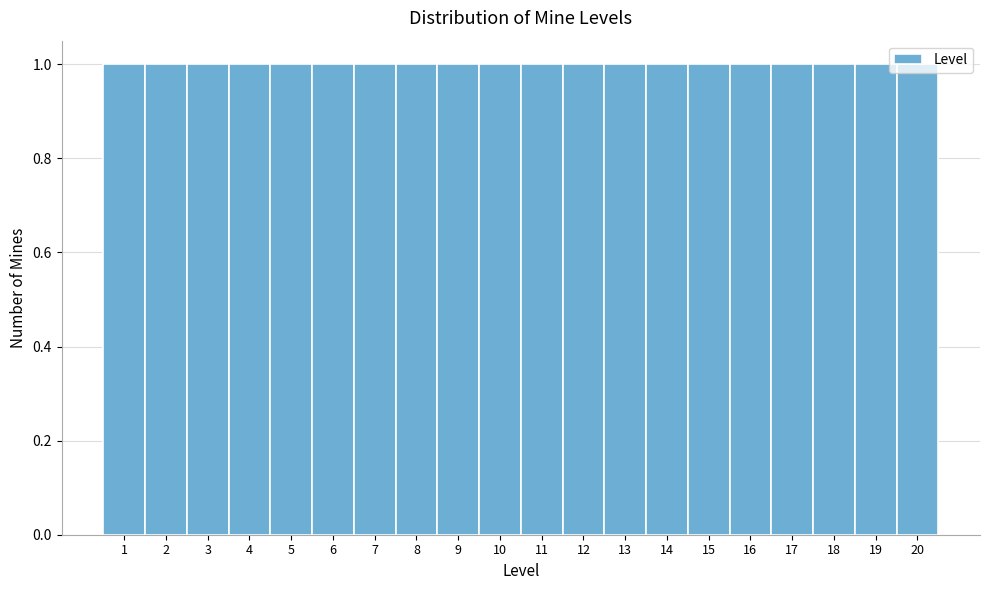

Reading left to right, list every bar in this chart as the range it spans on the x-axis followed by its height. The values are not printed on the chart, so give them approximately, as read against the axis.

0.5 to 1.5: 1
1.5 to 2.5: 1
2.5 to 3.5: 1
3.5 to 4.5: 1
4.5 to 5.5: 1
5.5 to 6.5: 1
6.5 to 7.5: 1
7.5 to 8.5: 1
8.5 to 9.5: 1
9.5 to 10.5: 1
10.5 to 11.5: 1
11.5 to 12.5: 1
12.5 to 13.5: 1
13.5 to 14.5: 1
14.5 to 15.5: 1
15.5 to 16.5: 1
16.5 to 17.5: 1
17.5 to 18.5: 1
18.5 to 19.5: 1
19.5 to 20.5: 1